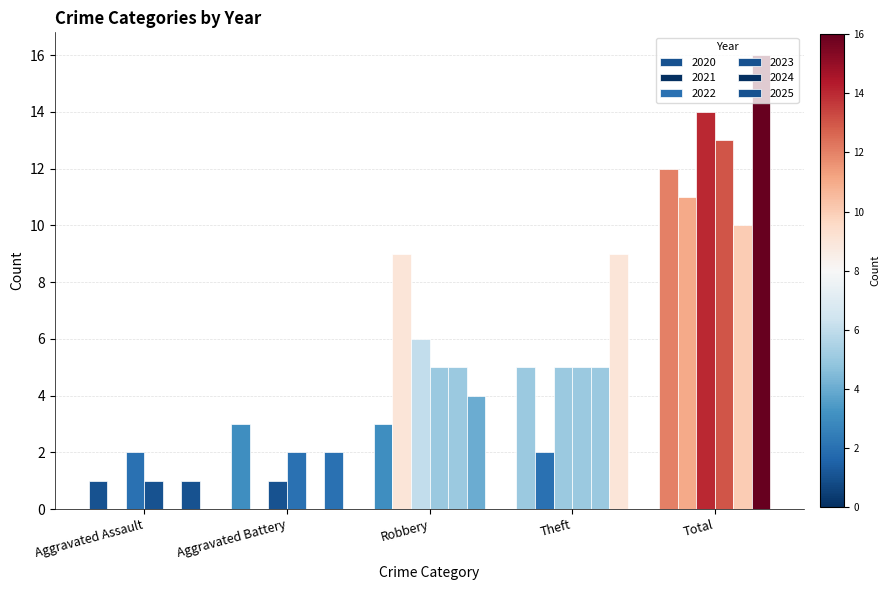

Reading left to right, list all the values displayed in this chart.

2016: Aggravated Assault=1	Aggravated Battery=2	Robbery=4	Theft=9	Total=16
2020: Aggravated Assault=1	Aggravated Battery=3	Robbery=3	Theft=5	Total=12
2021: Aggravated Assault=0	Aggravated Battery=0	Robbery=9	Theft=2	Total=11
2022: Aggravated Assault=2	Aggravated Battery=1	Robbery=6	Theft=5	Total=14
2023: Aggravated Assault=1	Aggravated Battery=2	Robbery=5	Theft=5	Total=13
2024: Aggravated Assault=0	Aggravated Battery=0	Robbery=5	Theft=5	Total=10